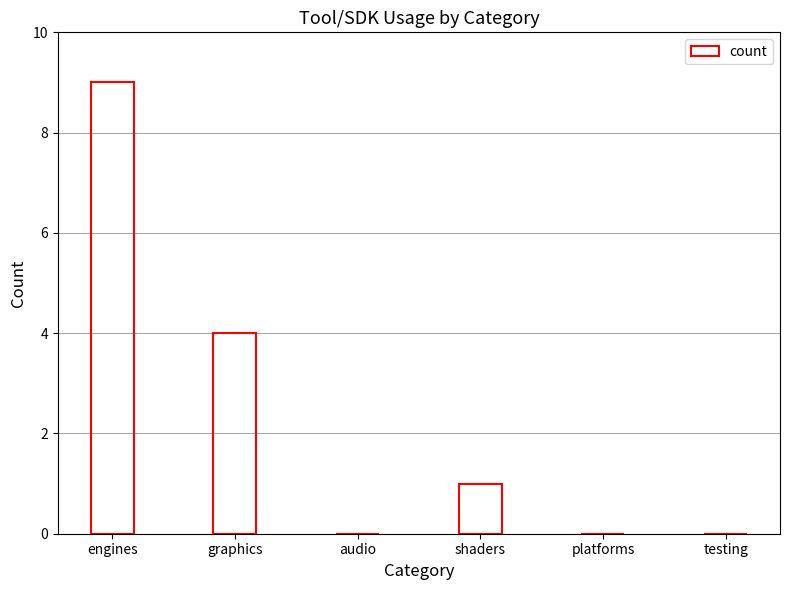

Which has a higher value, shaders or engines?

engines